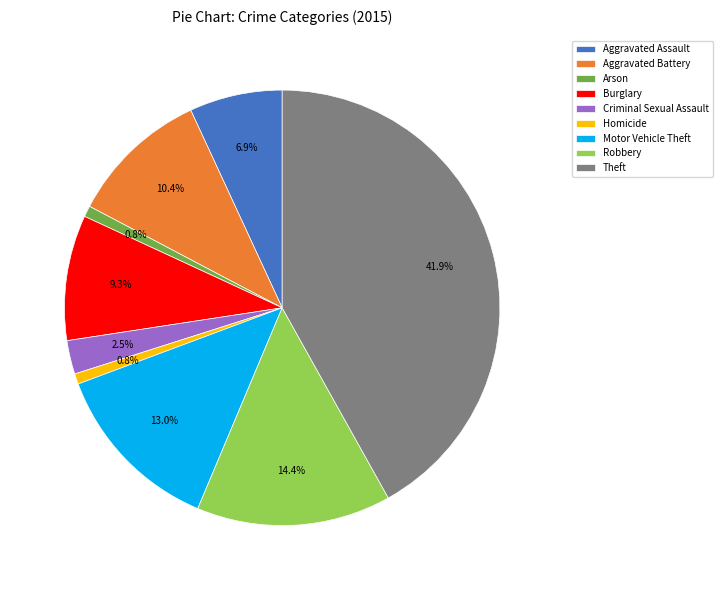

Is there a majority slice in this chart?

No